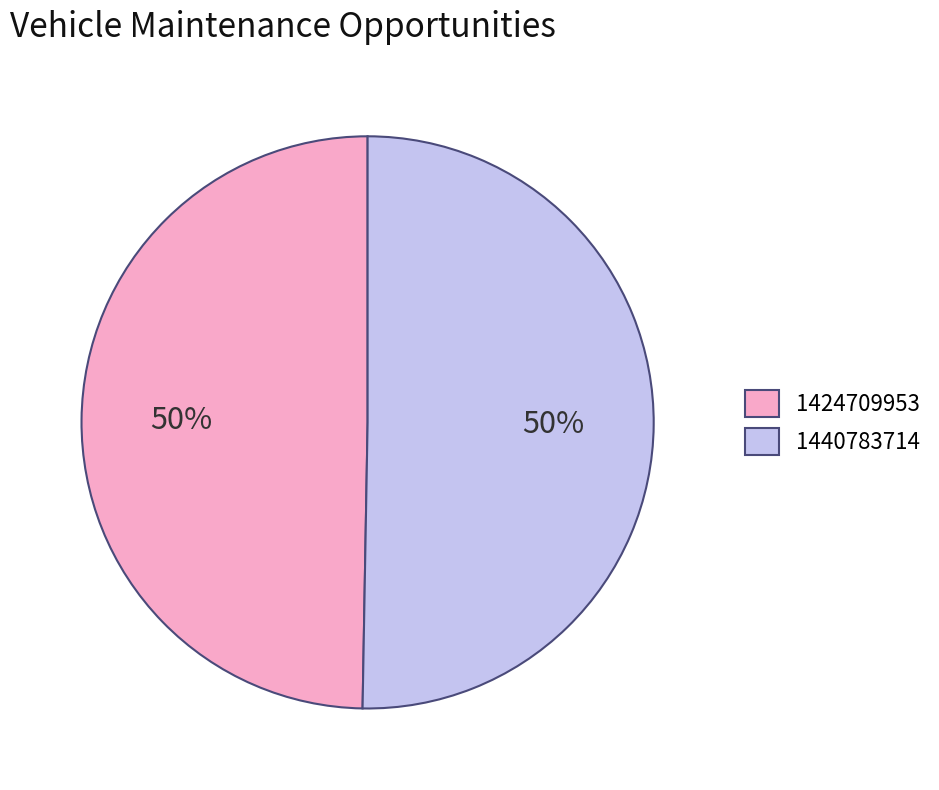

Combined, do 1424709953 and 1440783714 account for over 50%?

Yes